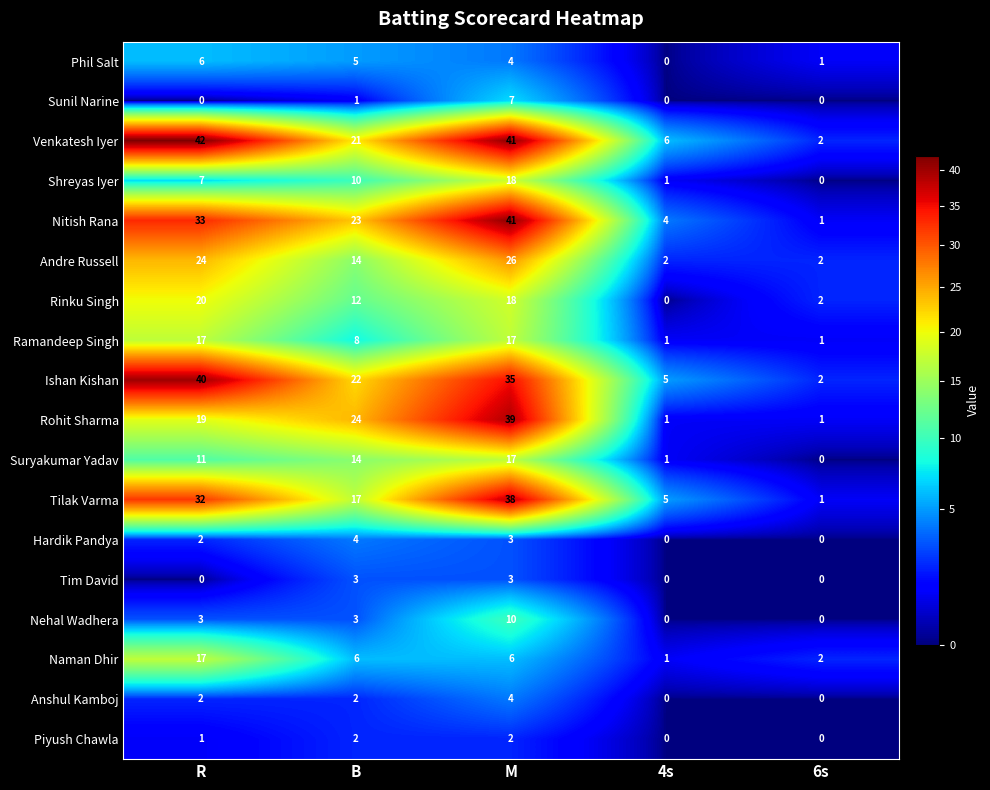

What is the difference between the Sunil Narine values at M and R?

7